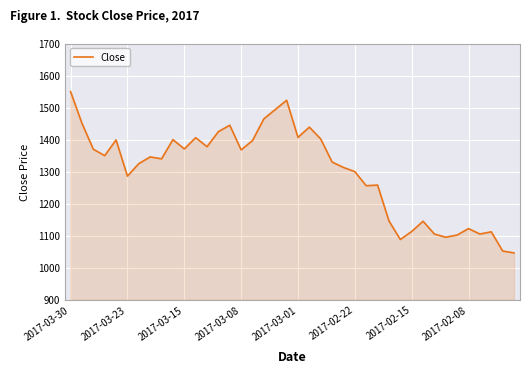

What is the smallest value displayed?

1046